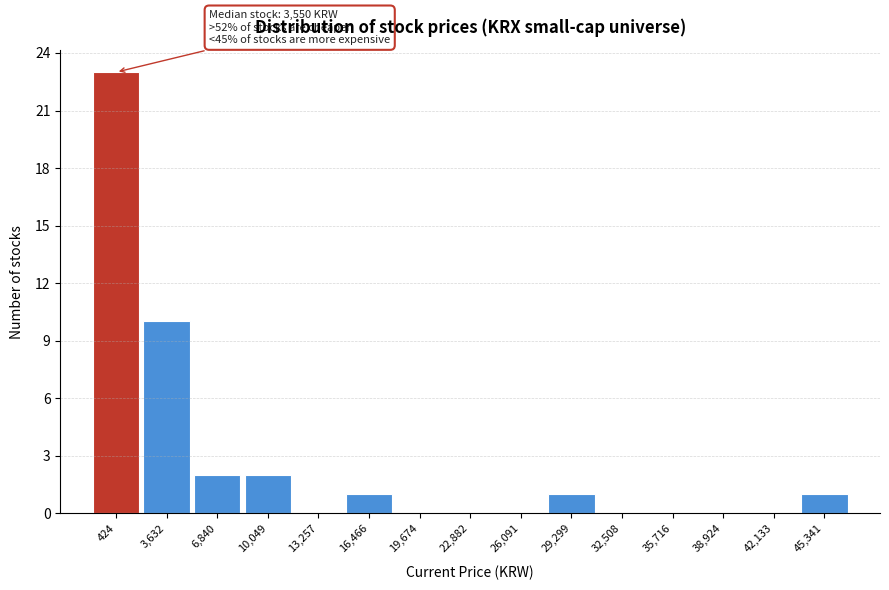

Reading left to right, list all the values displayed in this chart.

424=23	3,632=10	6,840=2	10,049=2	13,257=0	16,466=1	19,674=0	22,882=0	26,091=0	29,299=1	32,508=0	35,716=0	38,924=0	42,133=0	45,341=1